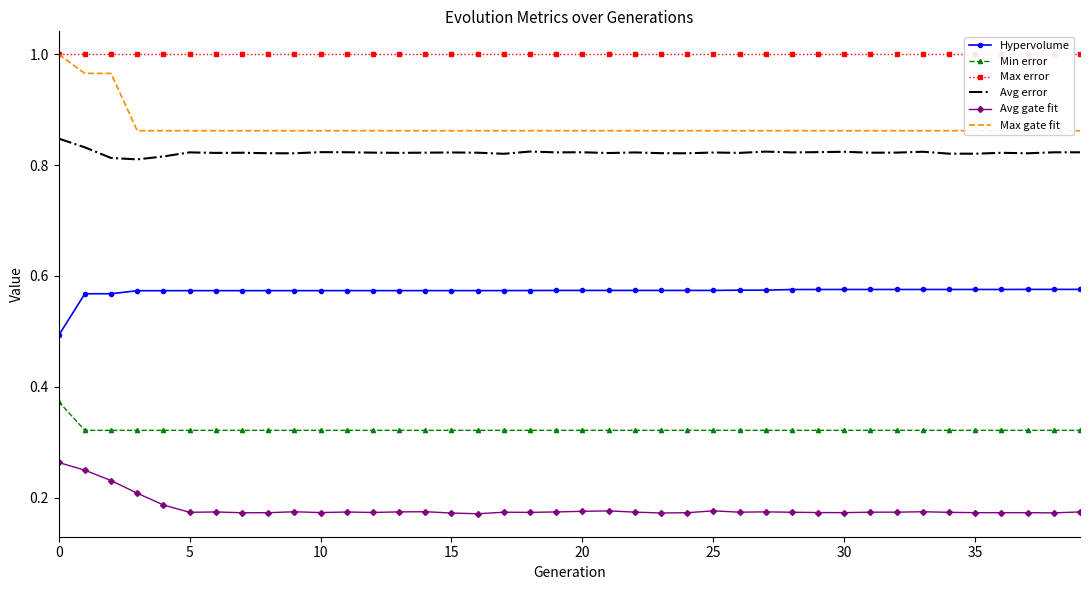

The Hypervolume series shows 0.2 at 9. True or false?

False